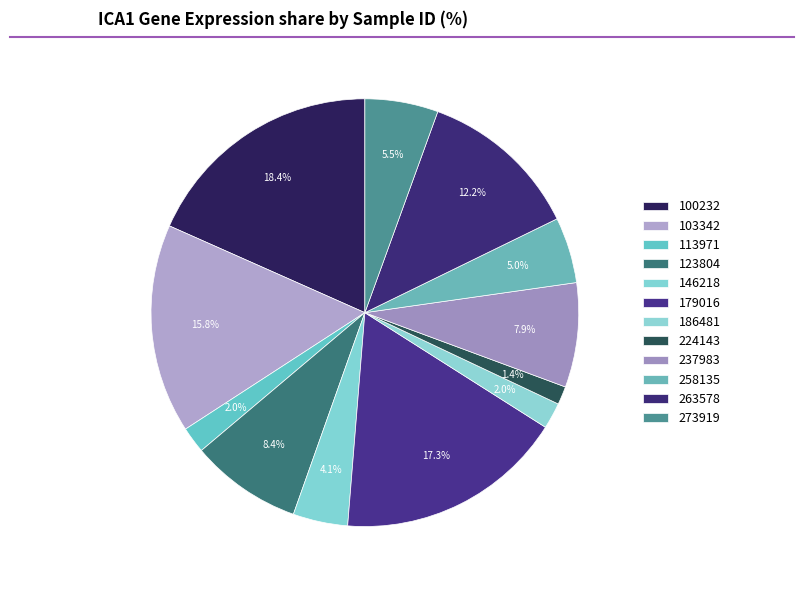

What percentage is the 179016 slice, to the nearest percent?

17%